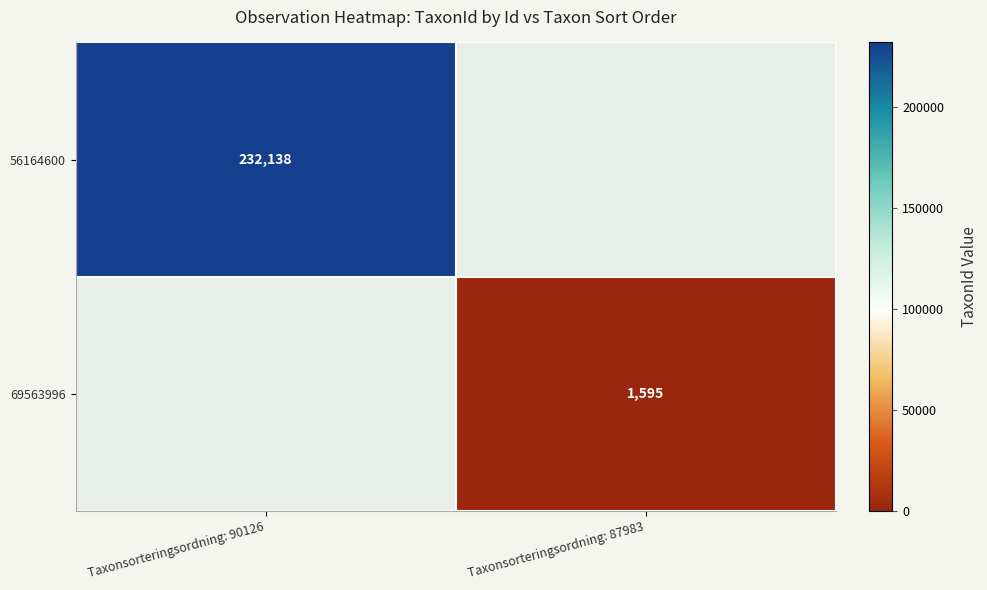

True or false: 56164600 has a value of 232138 at Taxonsorteringsordning: 90126.

True